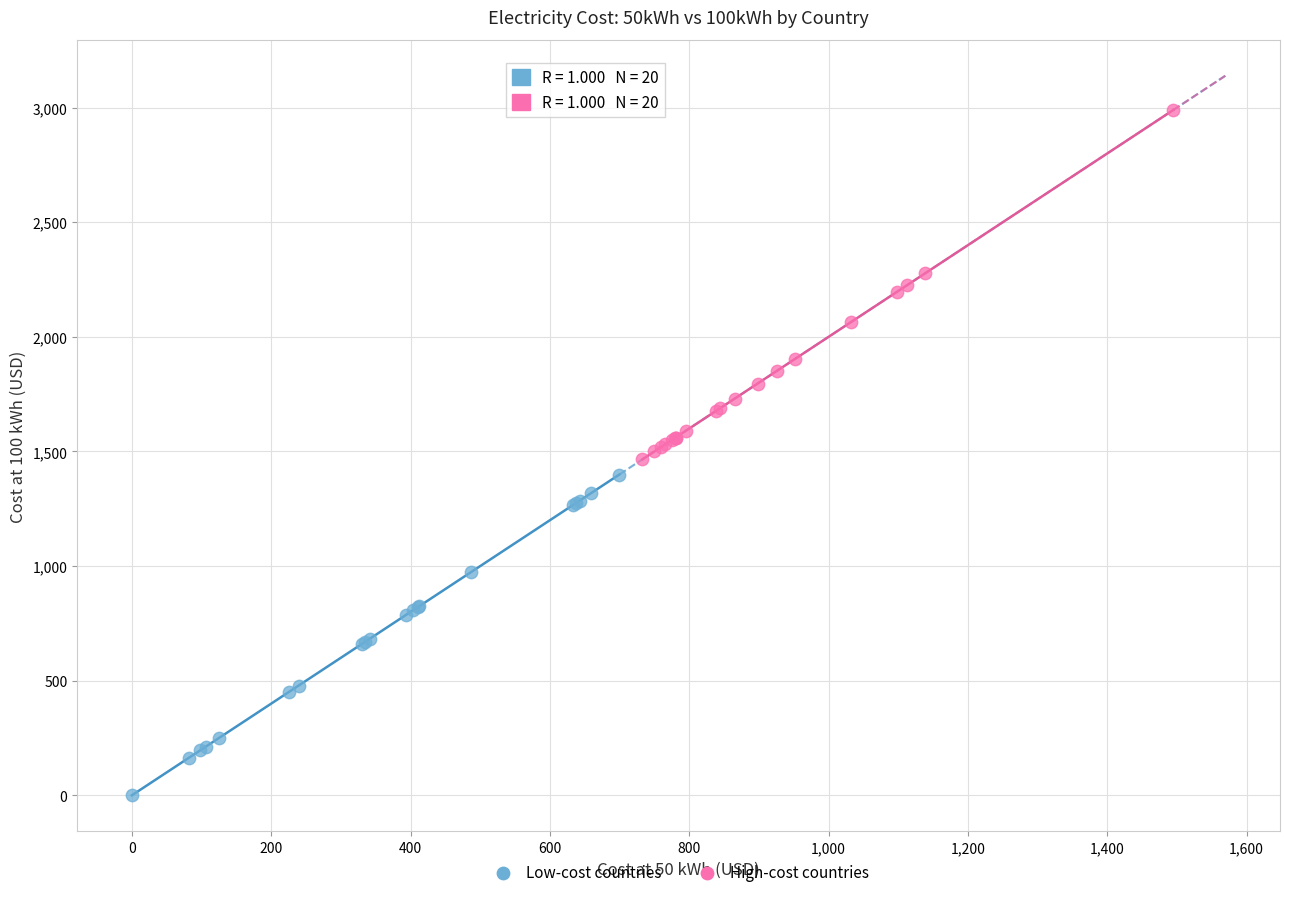

Which series has the largest Y range (max minus min)?

High-cost countries